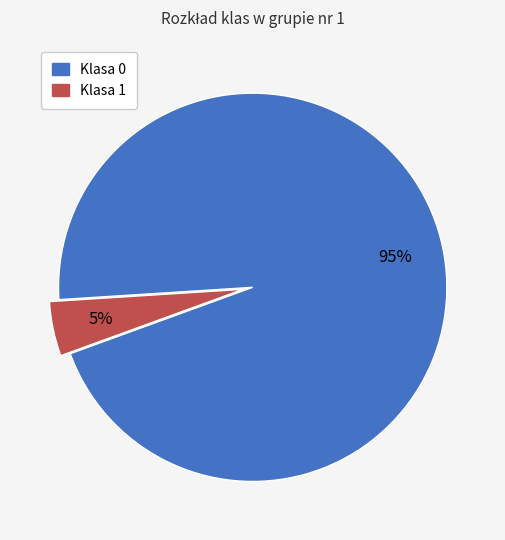

True or false: Klasa 1 accounts for 19% of the total.

False